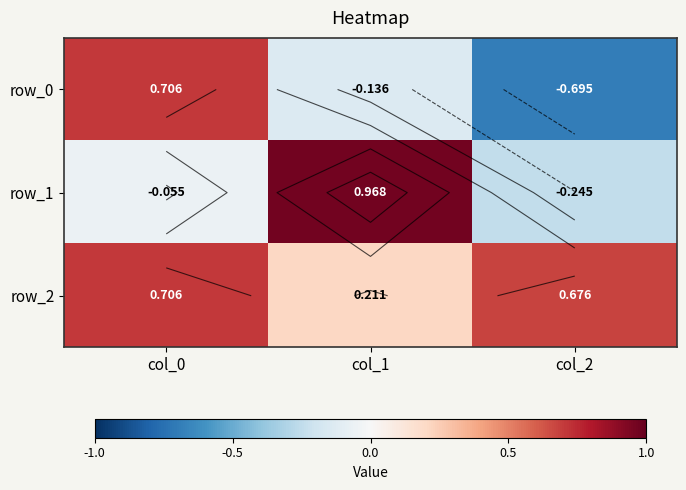

Is it true that row_2 equals 0.7 at col_2?

True